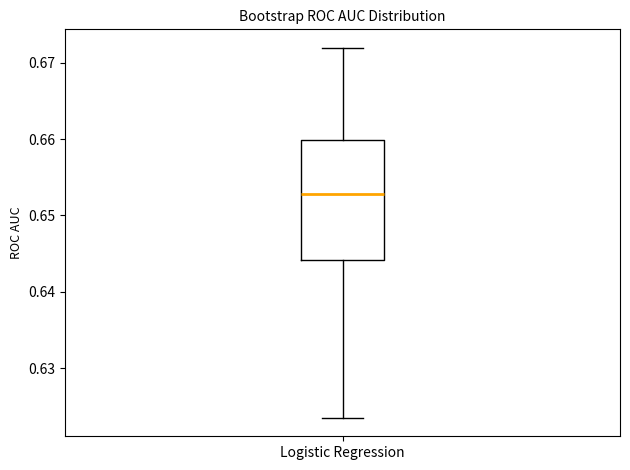

Read this box plot against the y-axis: the position of the median line, the range covered by the box, and the ends of both whiskers. The values are not printed on the chart, so give them approximately, as read against the axis.

median 0.653, box 0.644 to 0.660, whiskers 0.623 to 0.672